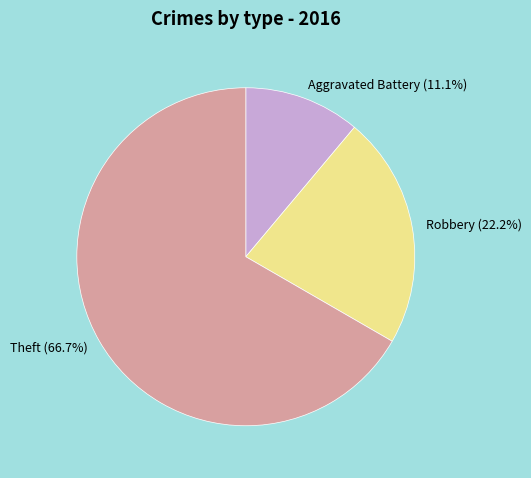

Approximately how many times larger is the value at Robbery compared to Theft?

0.3